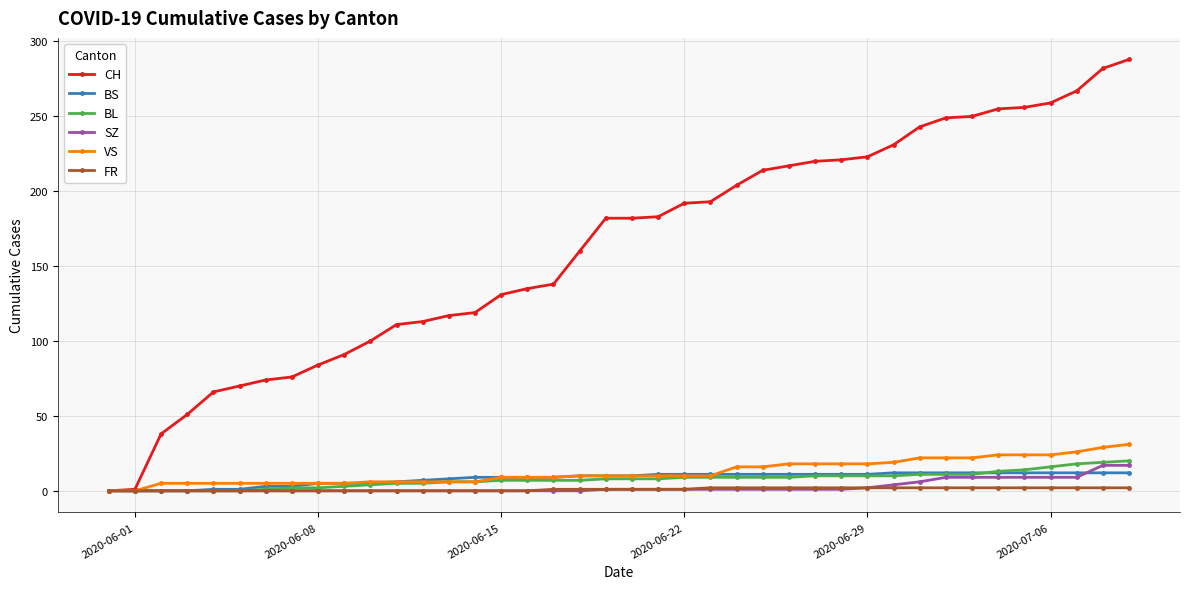

Which series has the widest spread of values?

CH